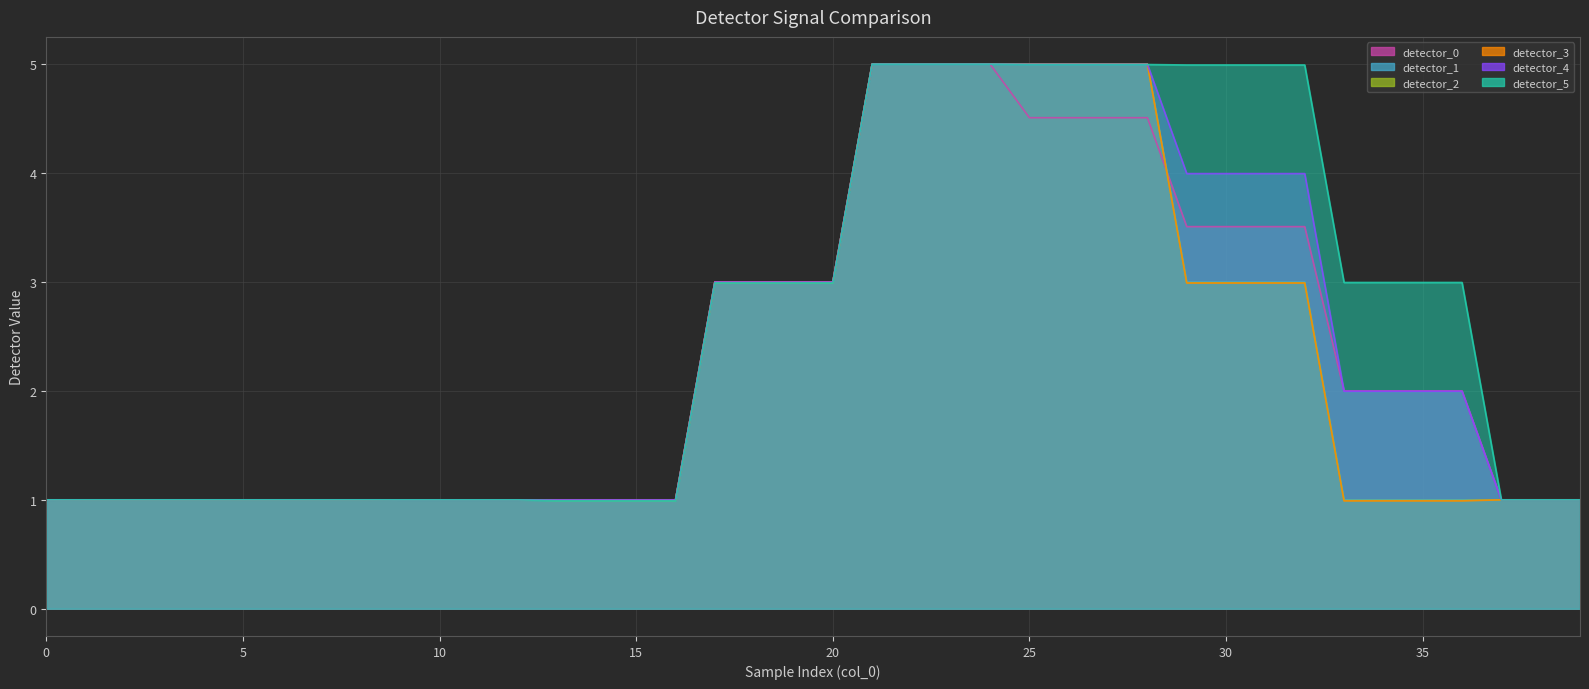

What are all the series names shown in the legend?

detector_0, detector_1, detector_2, detector_3, detector_4, detector_5